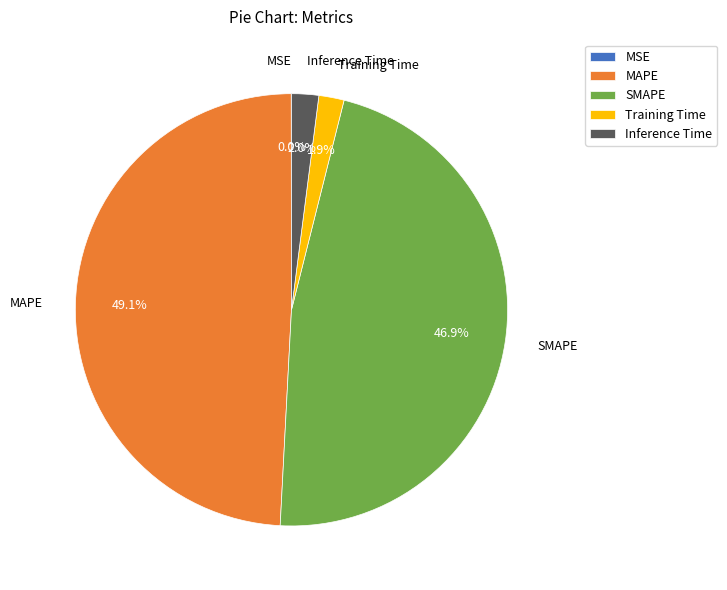

The Training Time slice represents 2% of the pie. True or false?

True